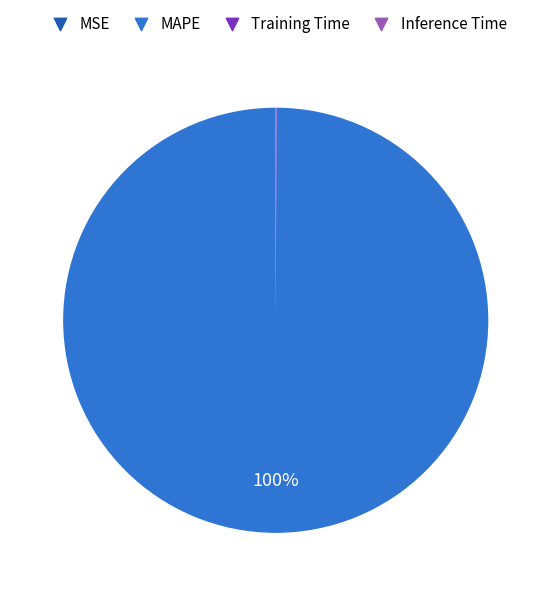

To the nearest percent, what is the difference between the largest and smallest slice percentages?

100%